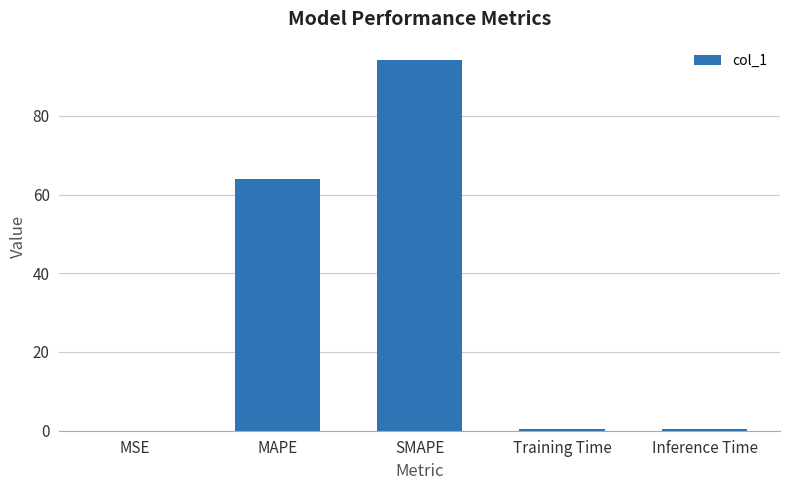

The chart shows a value of 0.4 at Inference Time. True or false?

True